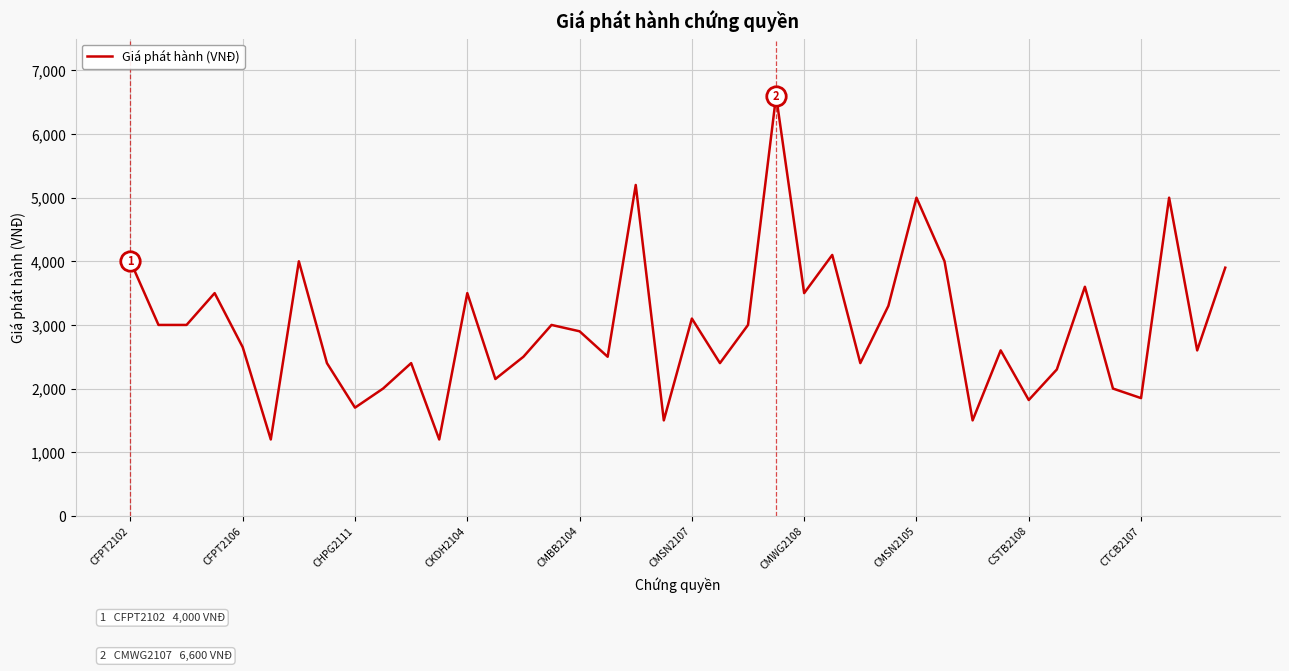

What is the greatest value displayed?

6600